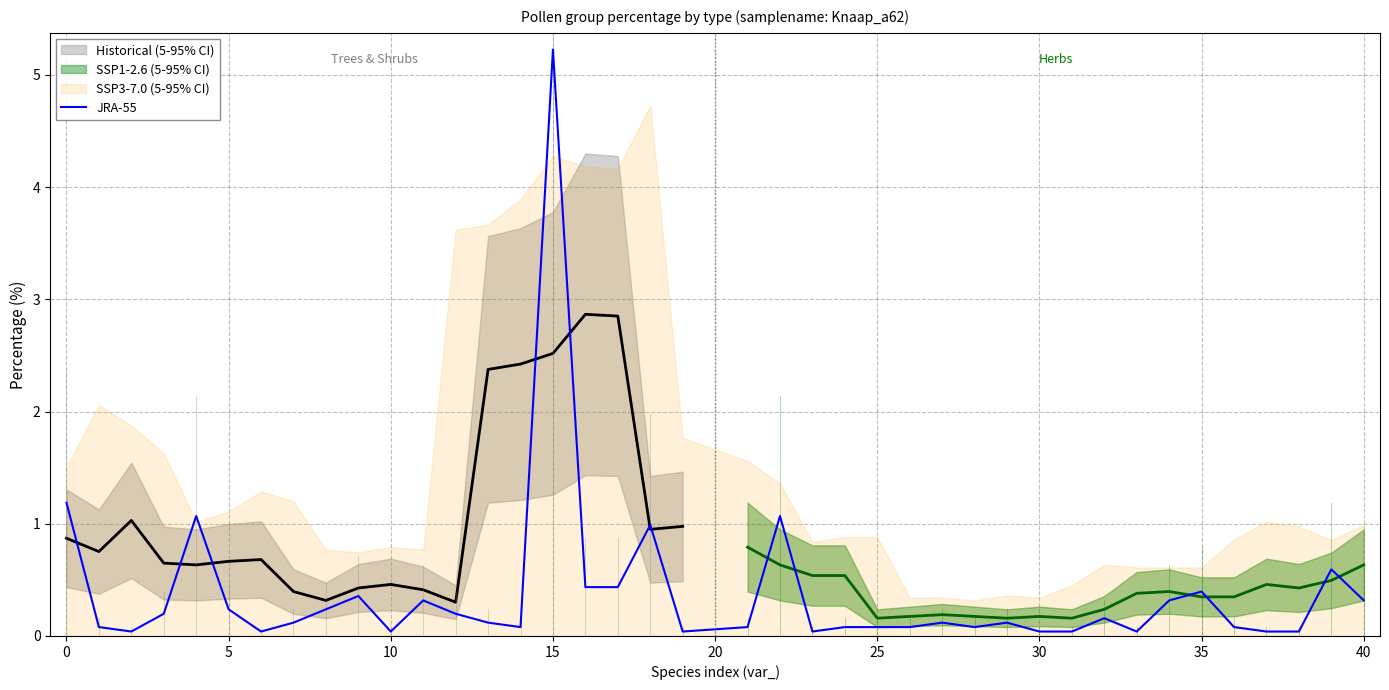

True or false: the data shows 0.1 at 10.

False